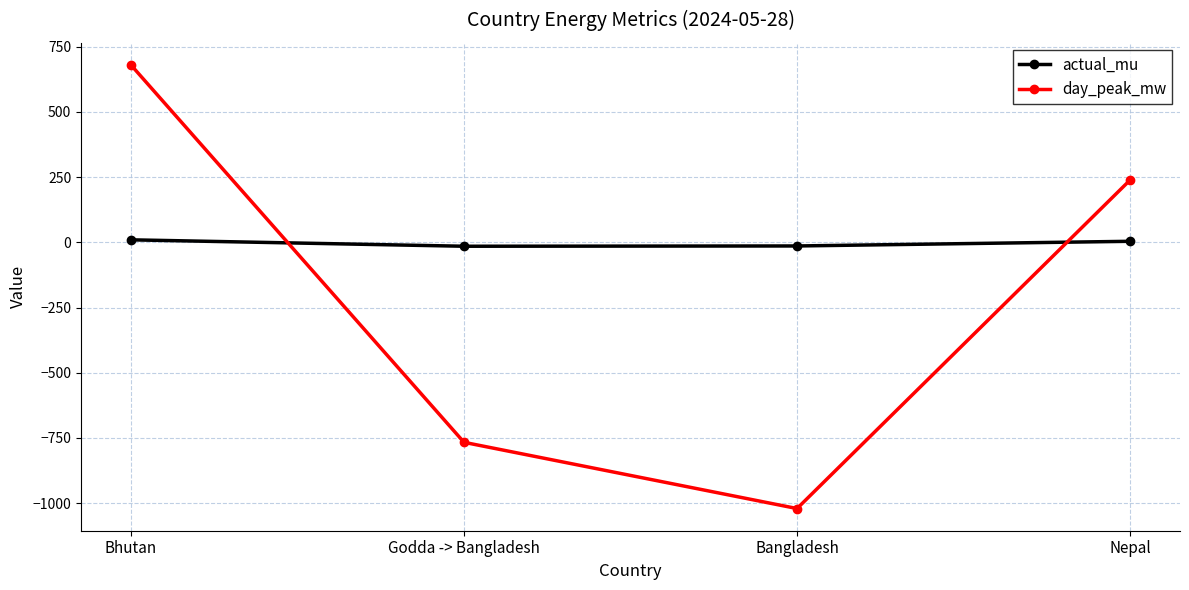

What is the sum of the actual_mu values at Godda -> Bangladesh and Bangladesh?

-29.1